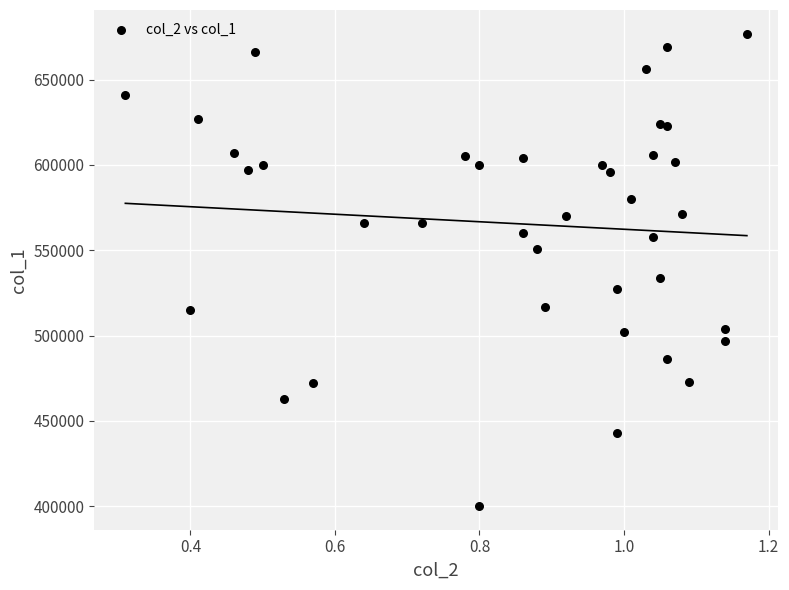

What Y value in the scatter plot is closest to 538500?

534000